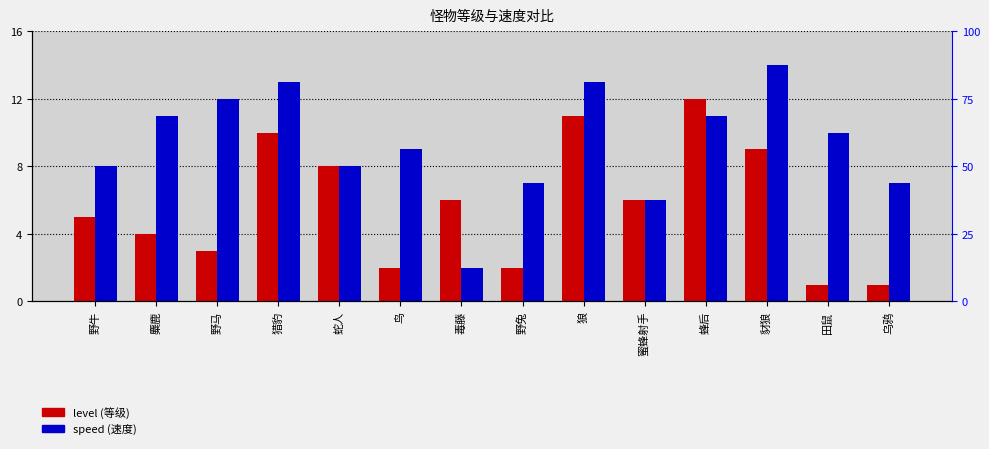

The value of speed at 毒藤 is 3. True or false?

False